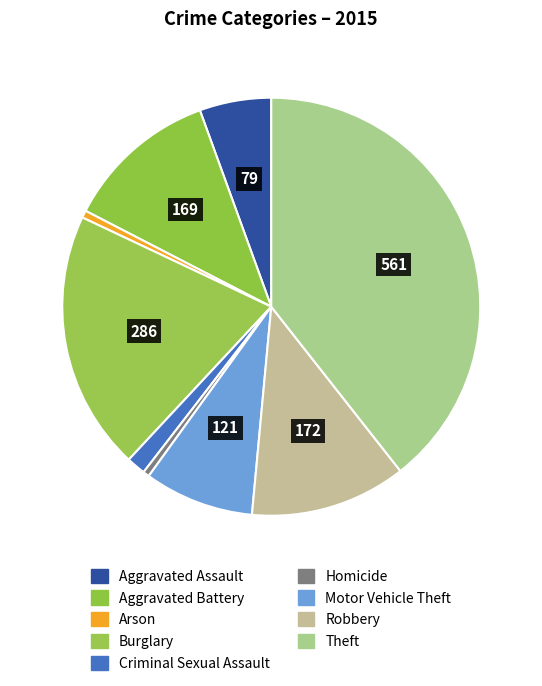

Count the number of slices in the pie.

9